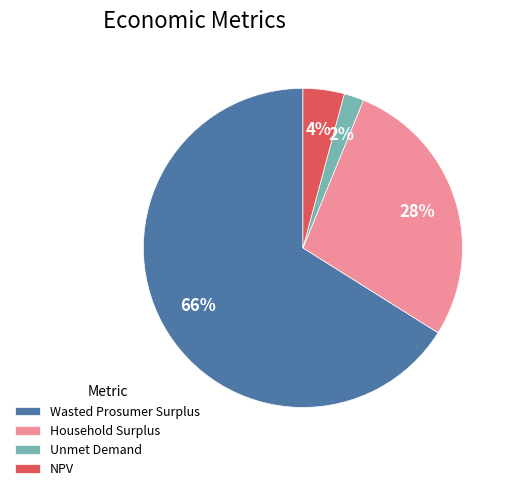

To the nearest percent, what is the difference between the largest and smallest slice percentages?

64%